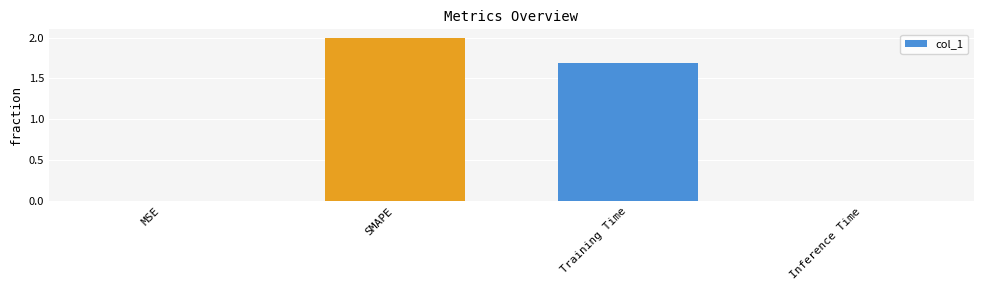

How many series are shown in this chart?

1